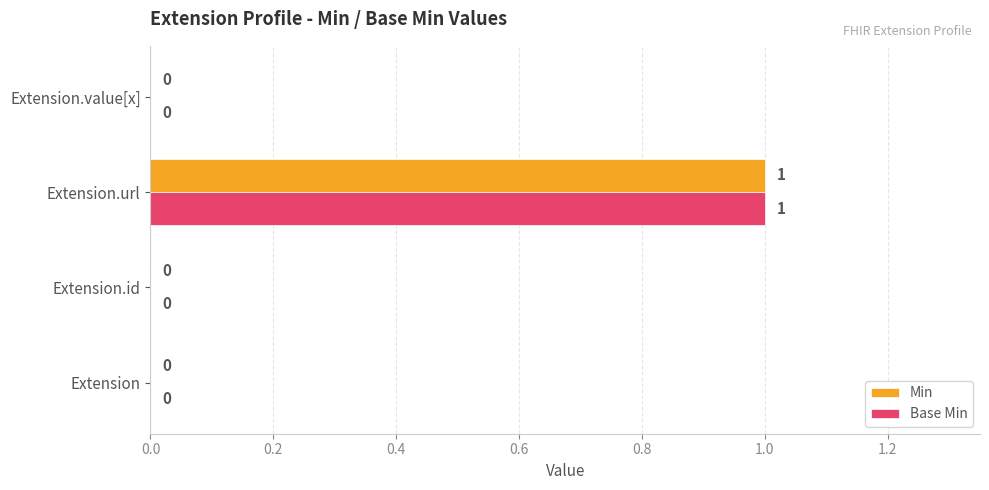

True or false: Min has a value of -1 at Extension.value[x].

False